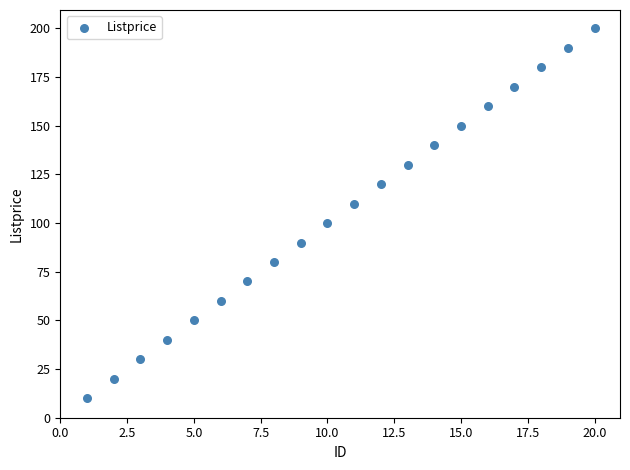

What is the range of Y values (max minus min)?

190